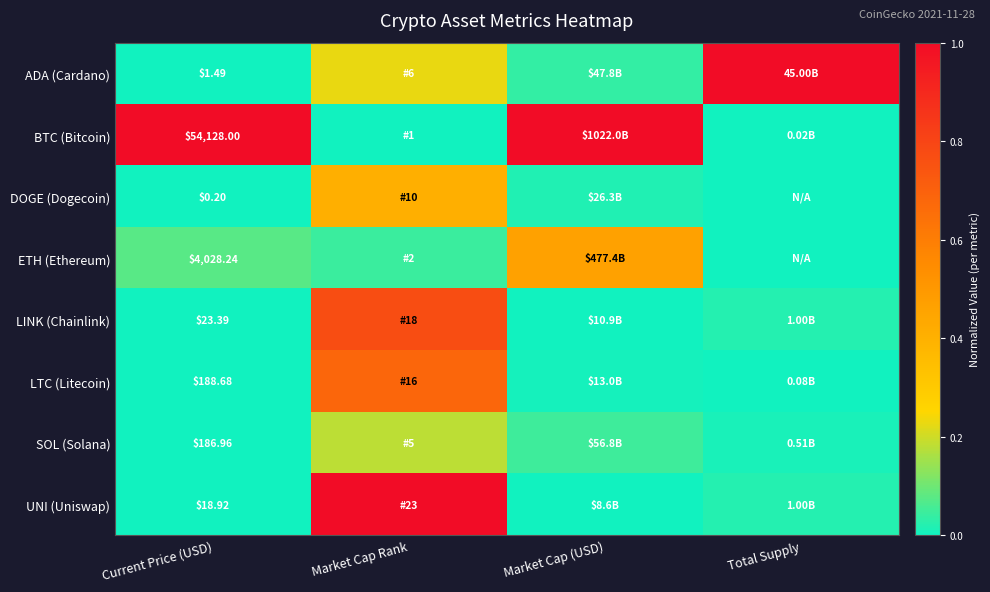

At Current Price (USD), list the series in order from largest to smallest.

BTC (Bitcoin), ETH (Ethereum), LTC (Litecoin), SOL (Solana), LINK (Chainlink), UNI (Uniswap), ADA (Cardano), DOGE (Dogecoin)